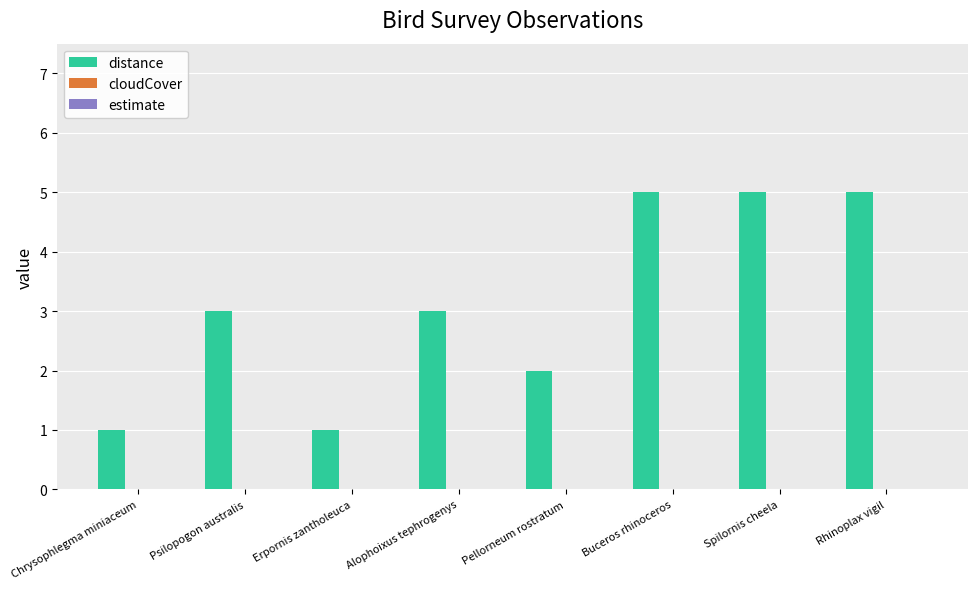

Read the value at Rhinoplax vigil.

5